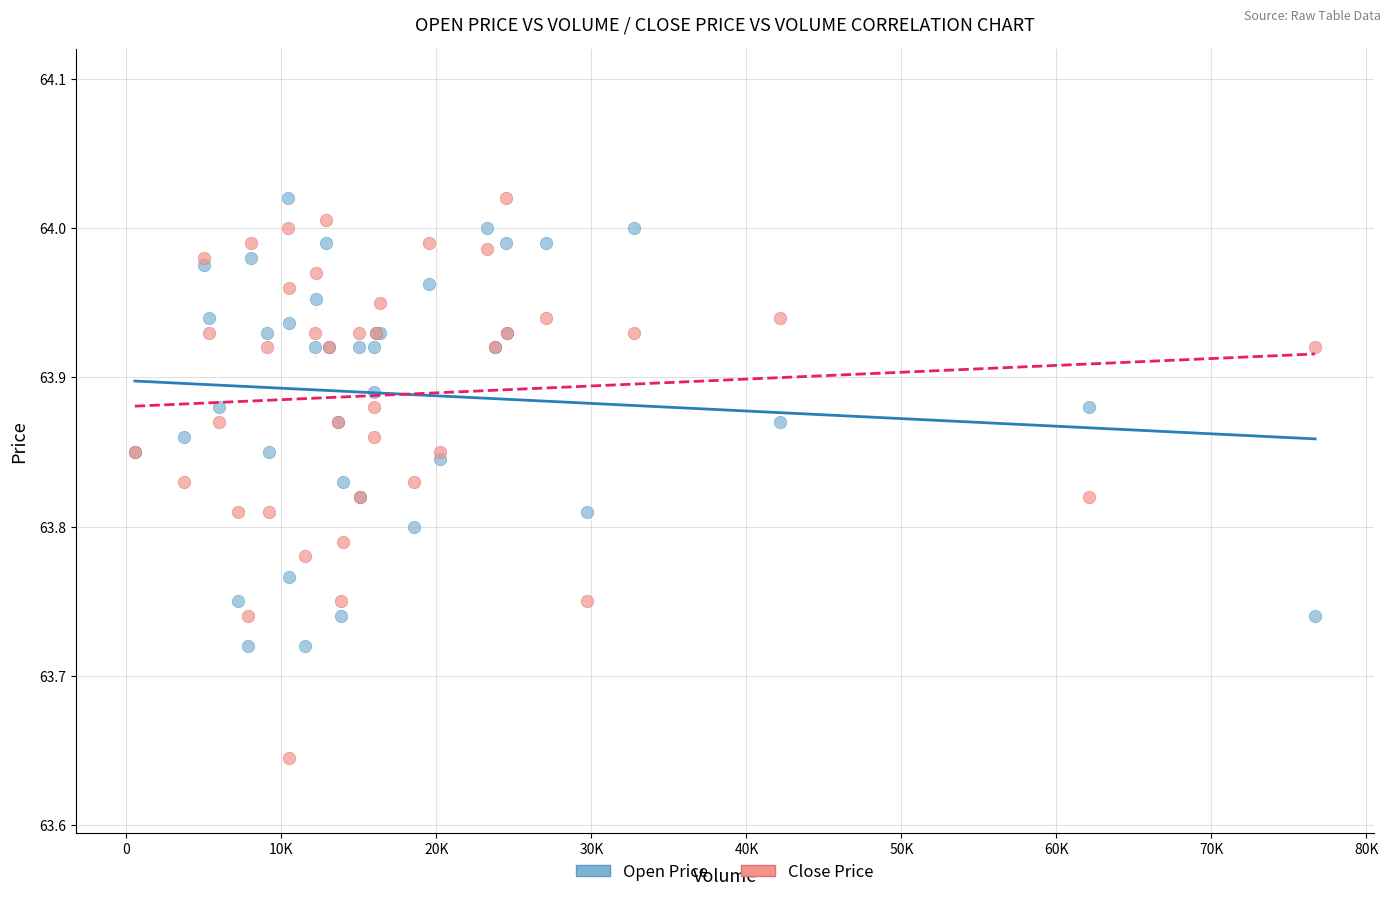

What is the X range (max minus min) for the scatter plot?

76144.0